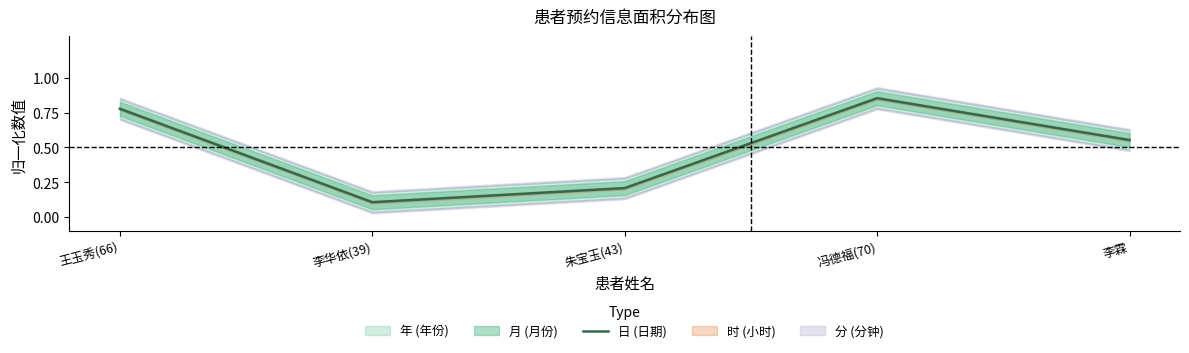

Which label corresponds to the largest value in the chart?

冯德福(70)